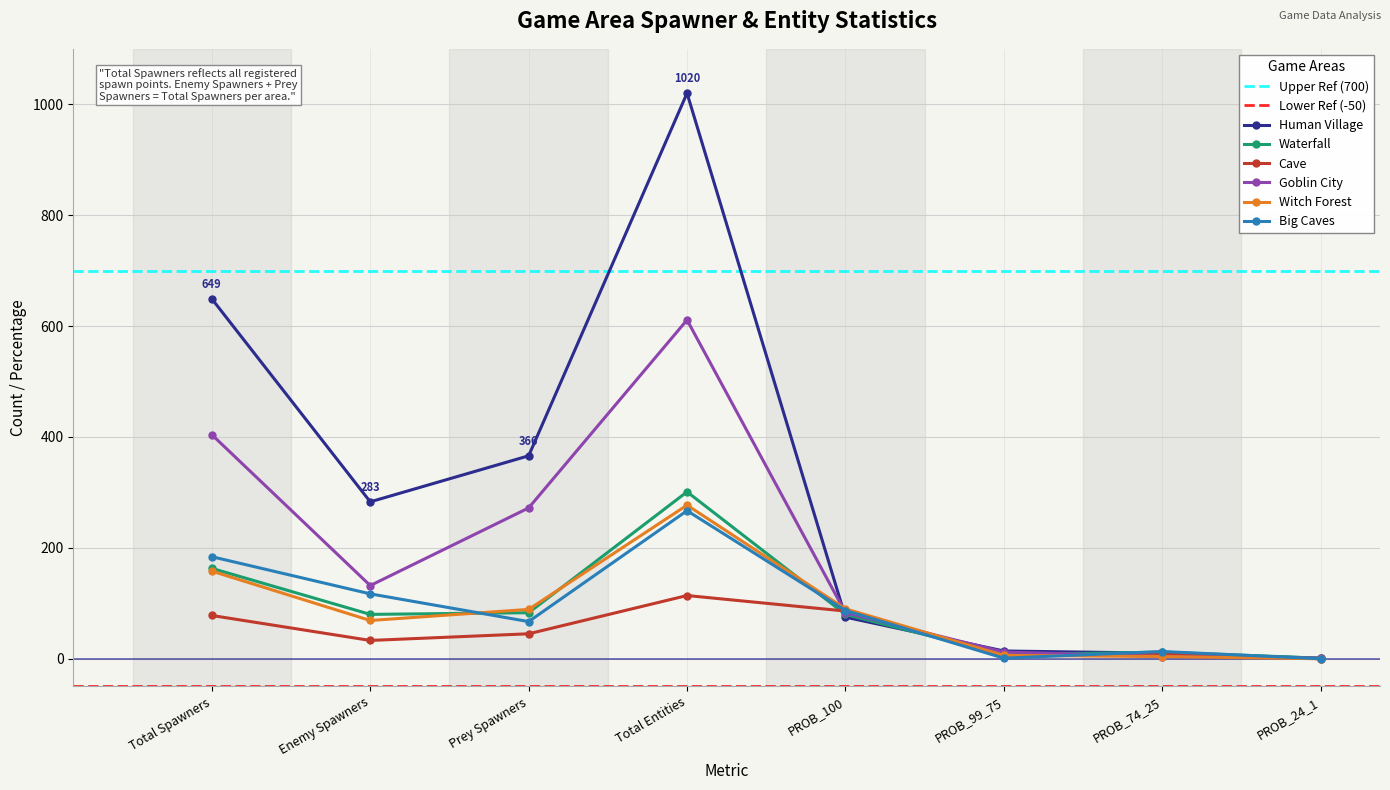

At which label does Big Caves reach its peak?

Total Entities